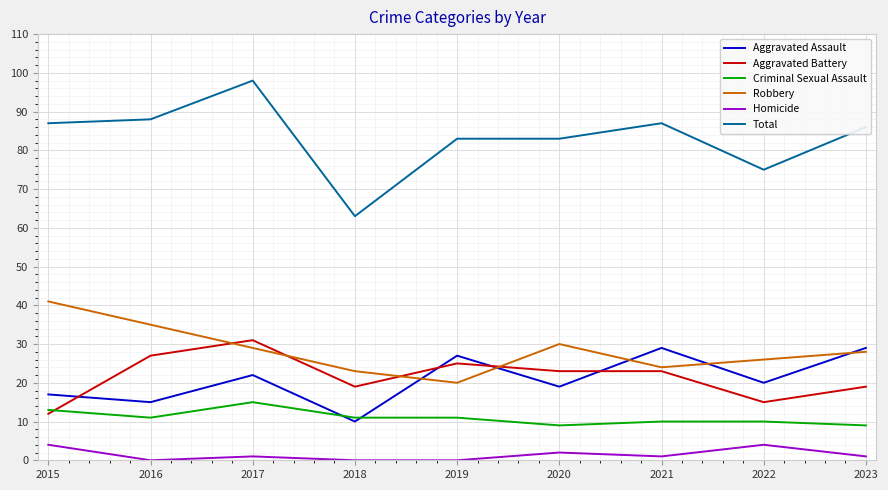

The Criminal Sexual Assault series shows 15 at 2017. True or false?

True